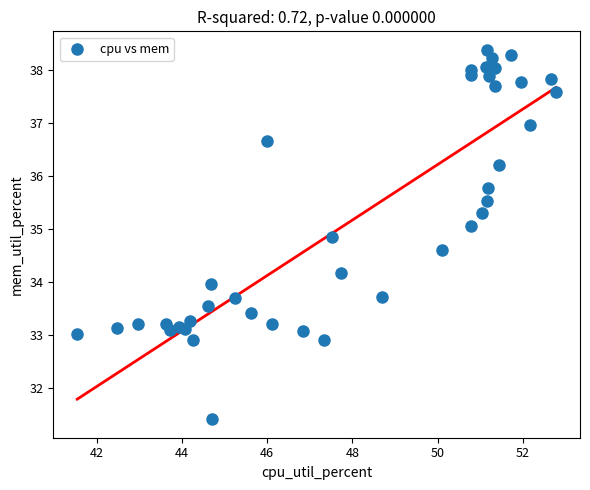

What is the range of X values (max minus min)?

11.2